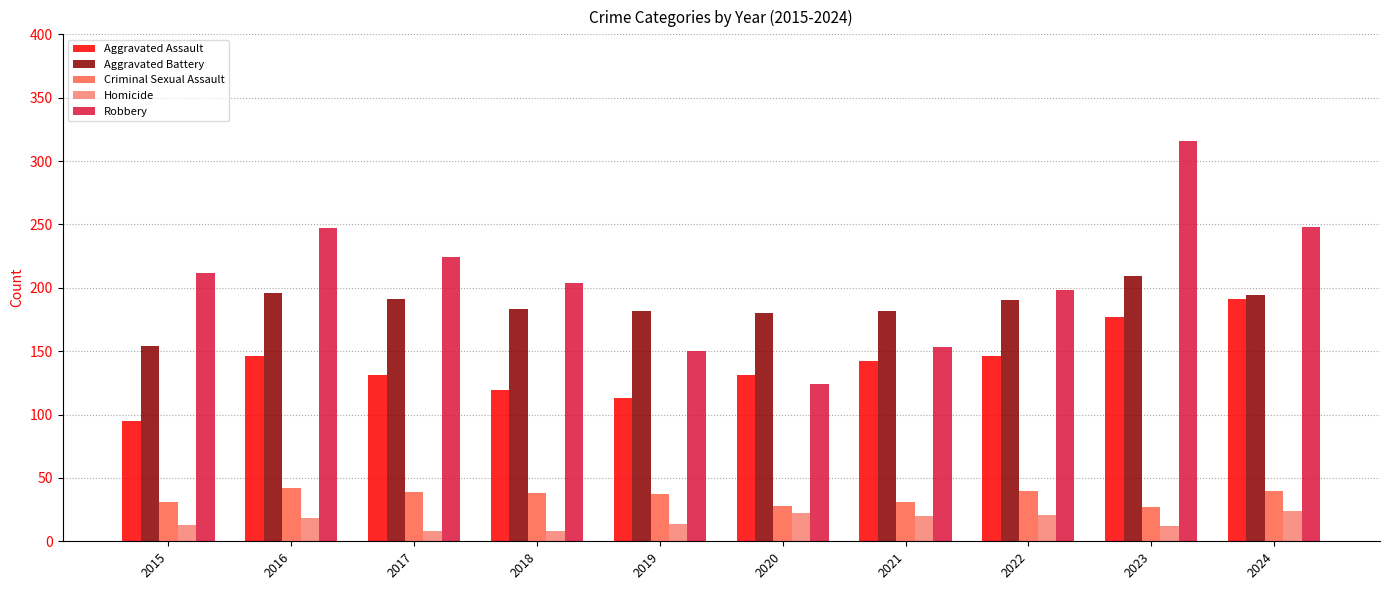

Which series has the largest total across all categories?

Robbery